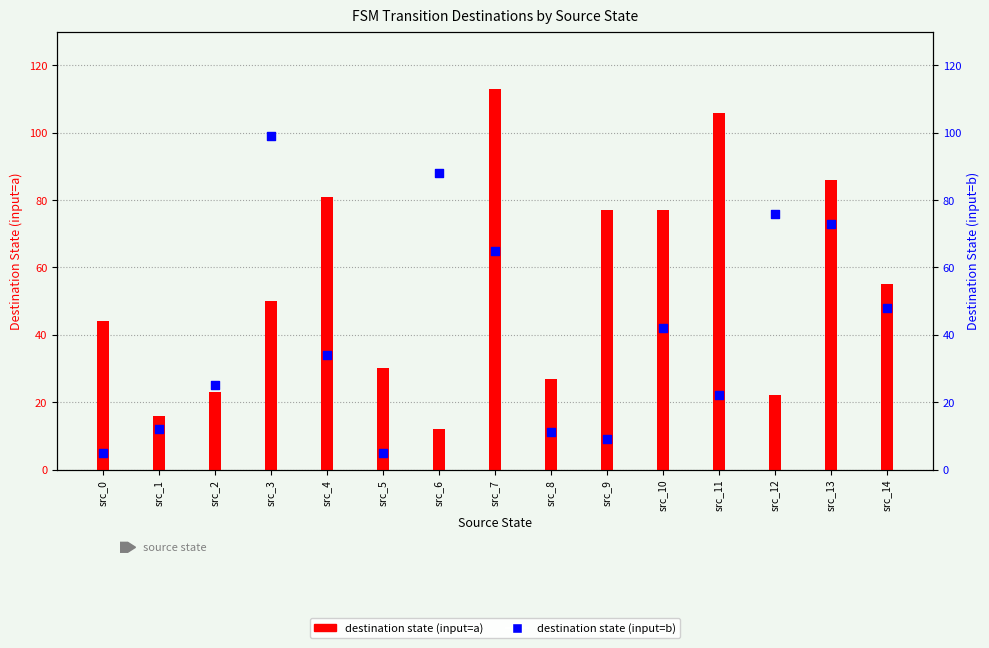

What is the total value across all series at src_14?

103